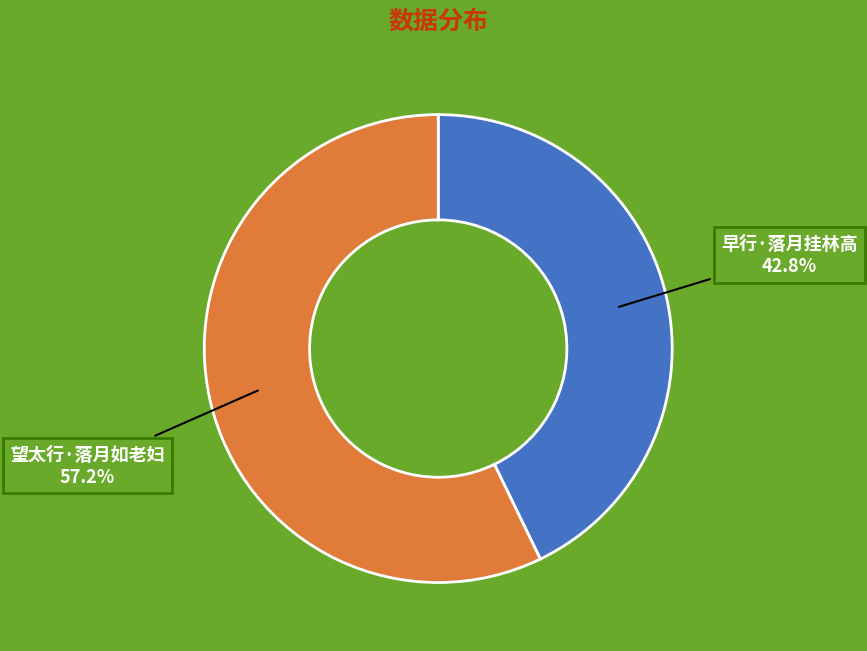

How many segments does this pie chart have?

2